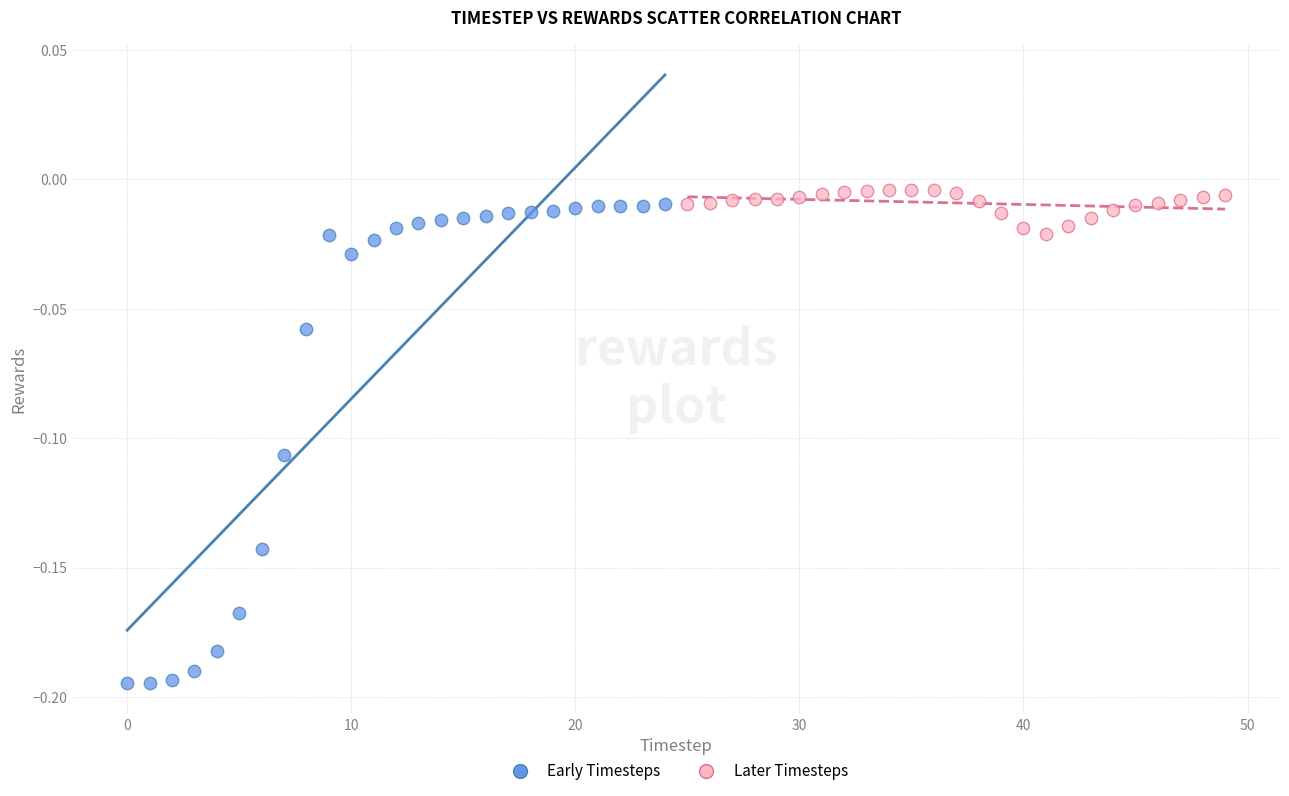

Which series contains the lowest Y value?

Early Timesteps